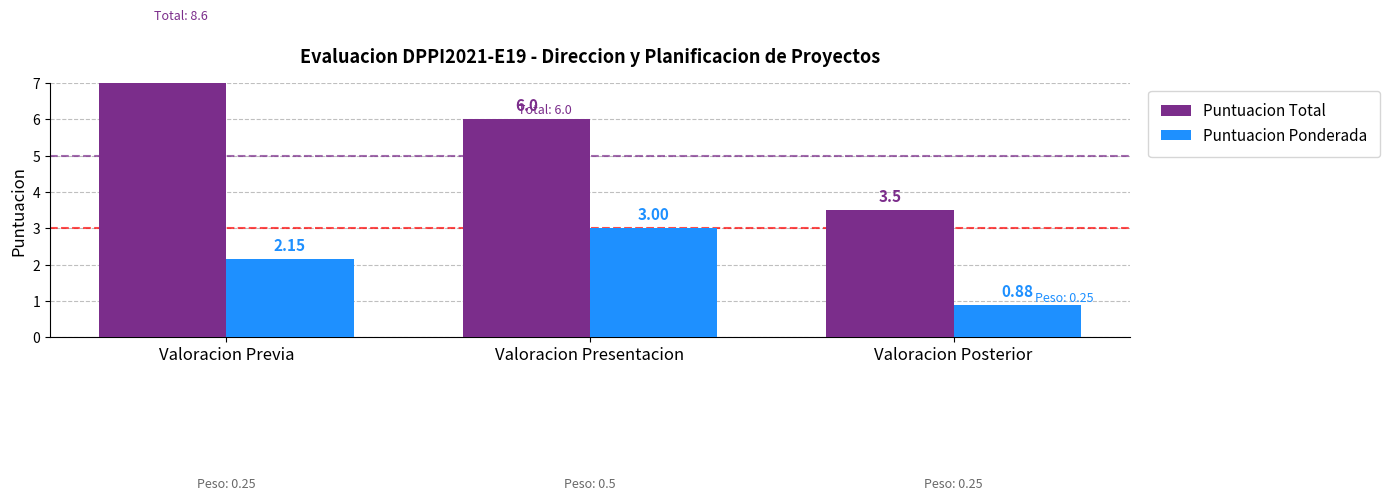

What are all the series names shown in the legend?

Puntuacion Total, Puntuacion Ponderada